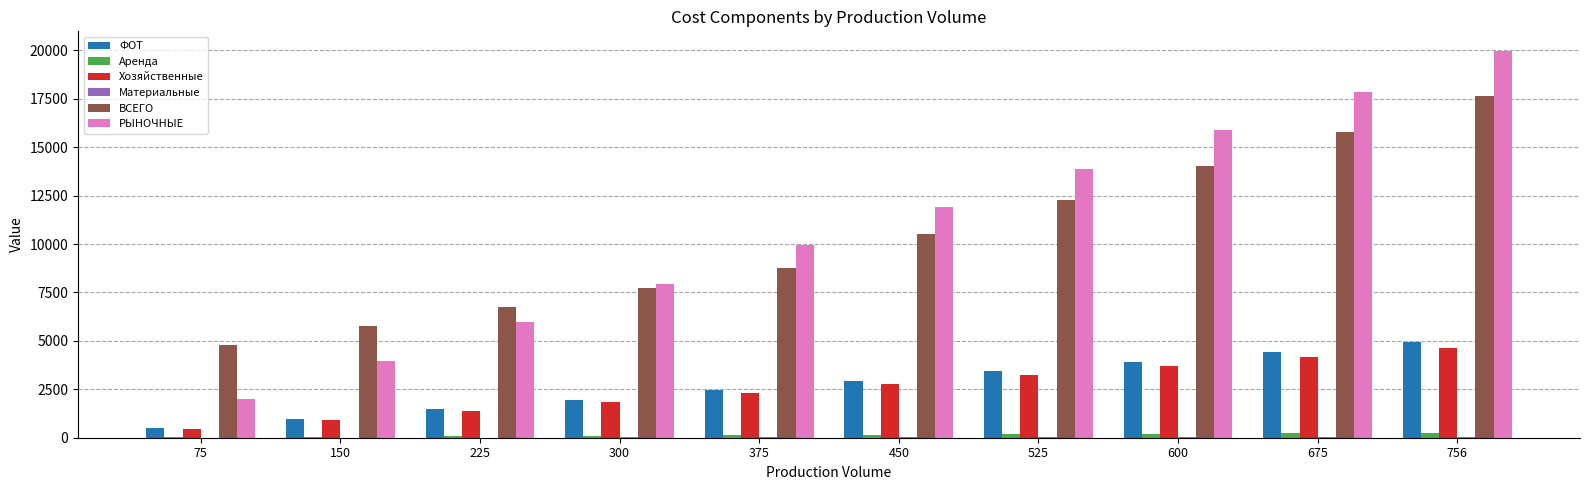

Which category has the highest value across all series?

756